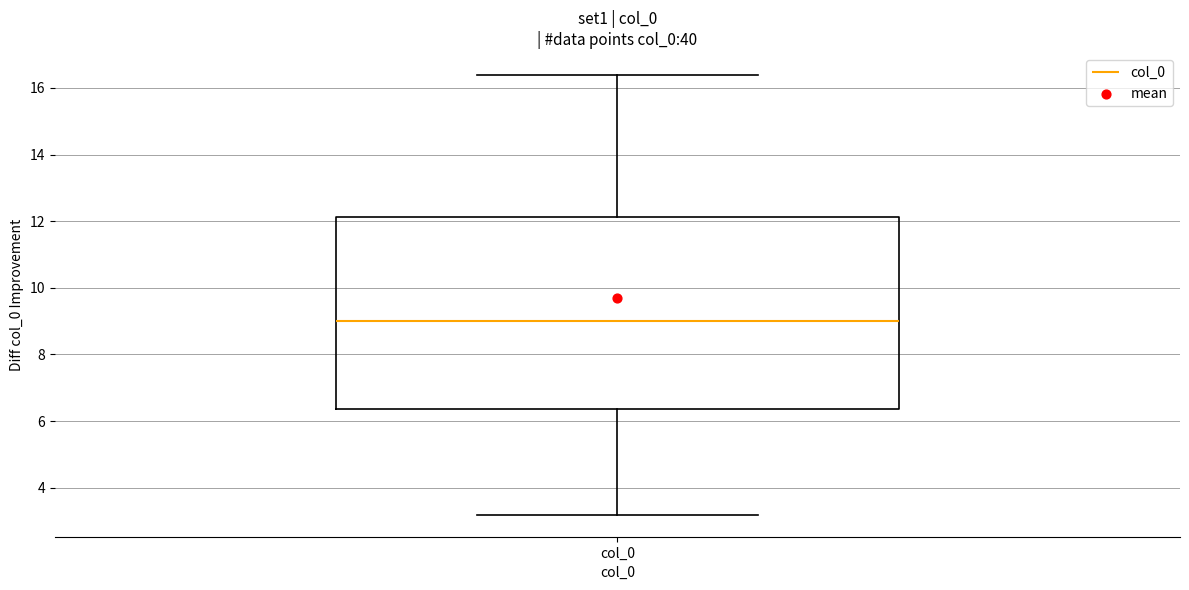

Transcribe this box plot: give where the median line is, the range the box spans, and where the two whiskers end, as read against the y-axis. The values are not printed on the chart, so give them approximately, as read against the axis.

median 9.0, box 6.4 to 12.2, whiskers 3.2 to 16.4